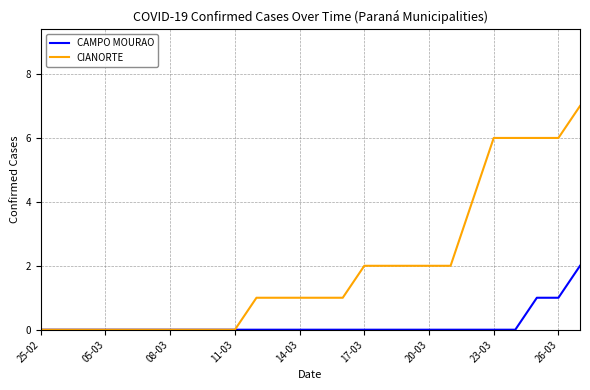

List the series in order of their peak value, highest first.

CIANORTE, CAMPO MOURAO